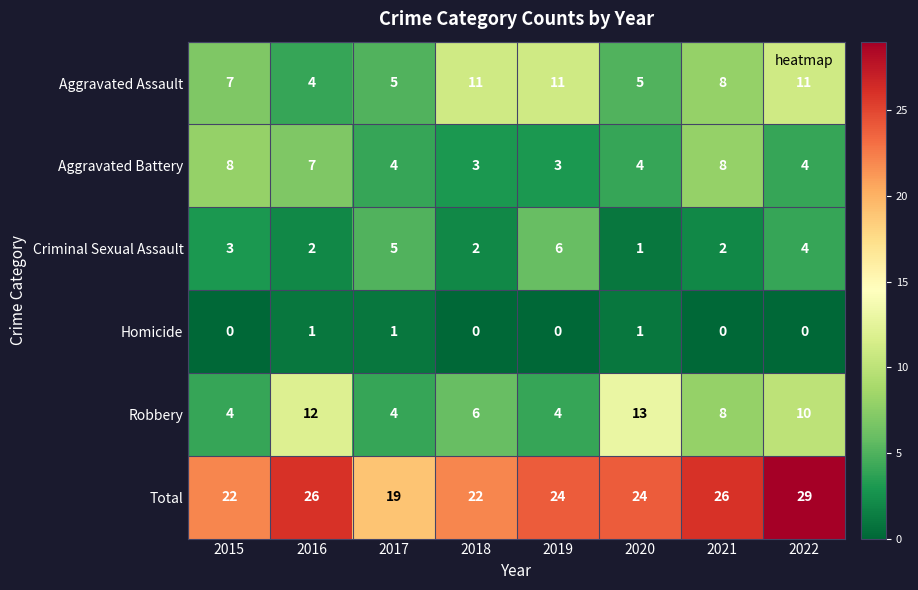

What is the average value of the Aggravated Battery series?

5